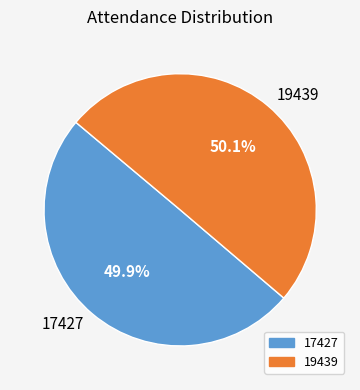

Approximately how many times larger is the value at 17427 compared to 19439?

1.0